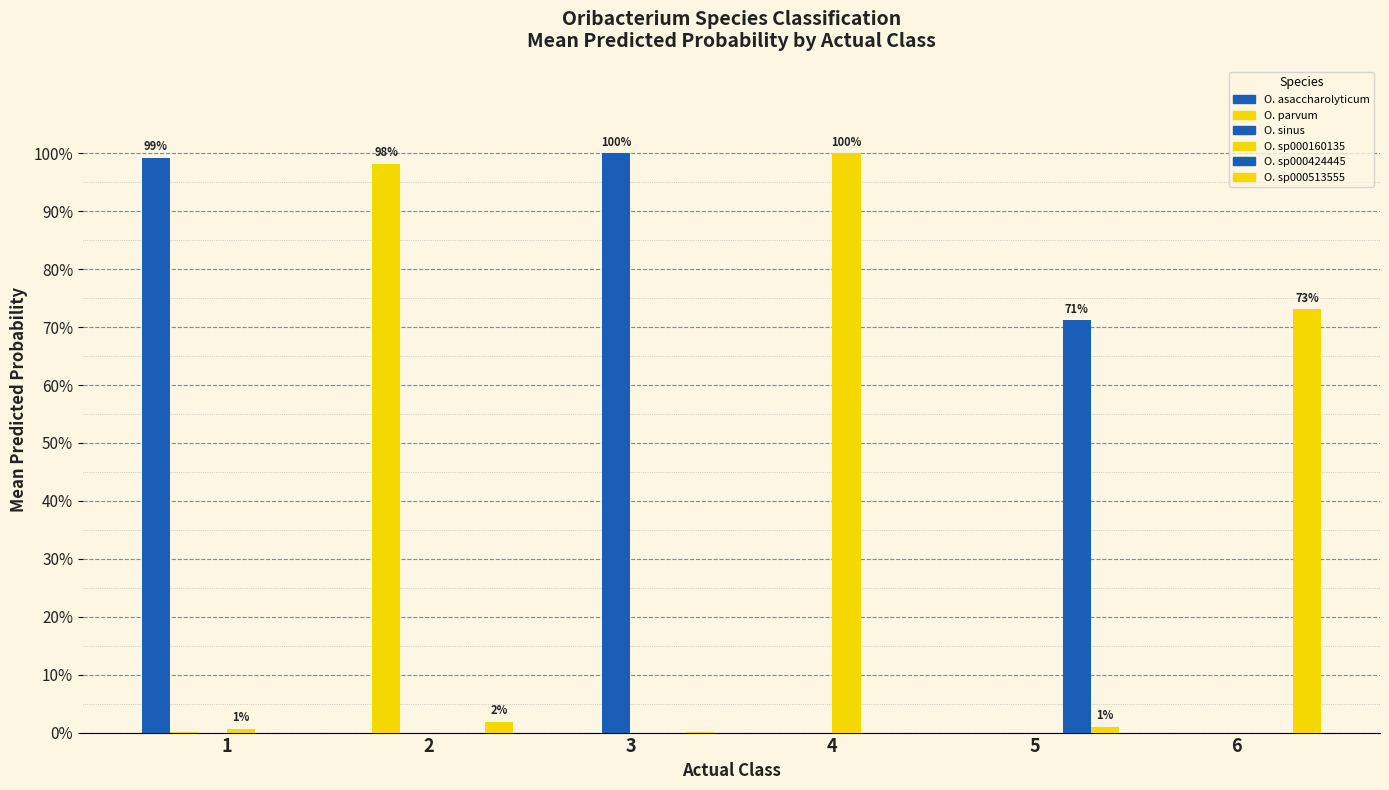

Between 2 and 3, which series saw the biggest shift?

O. sinus